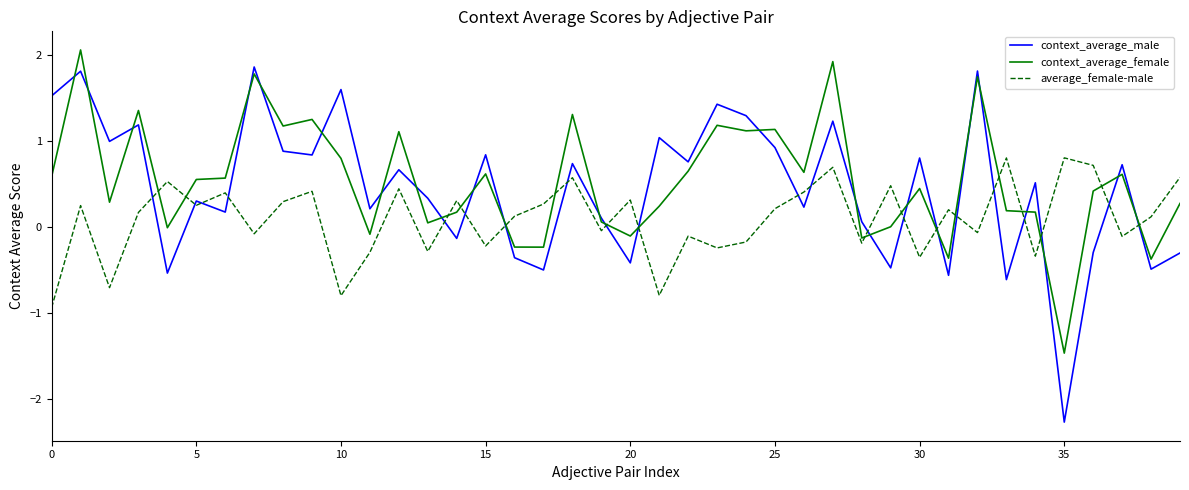

Rank the series by their maximum value, from lowest to highest.

average_female-male, context_average_male, context_average_female